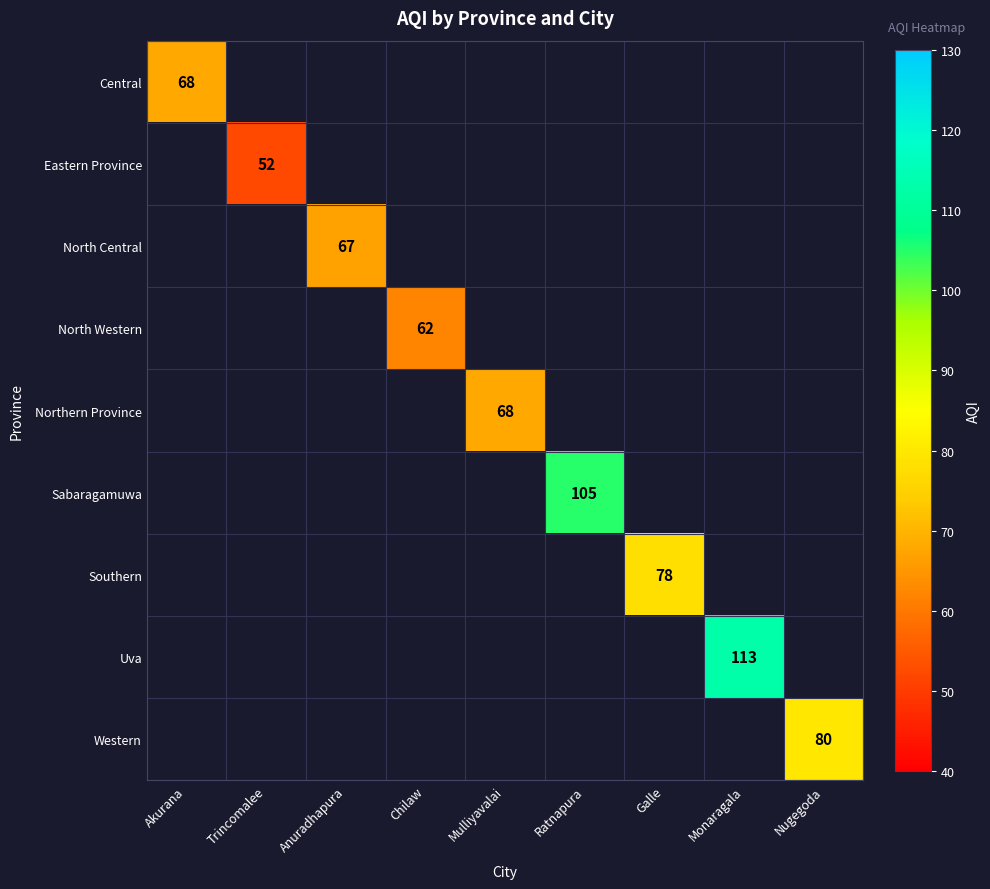

At how many categories does at least one series exceed 88?

2